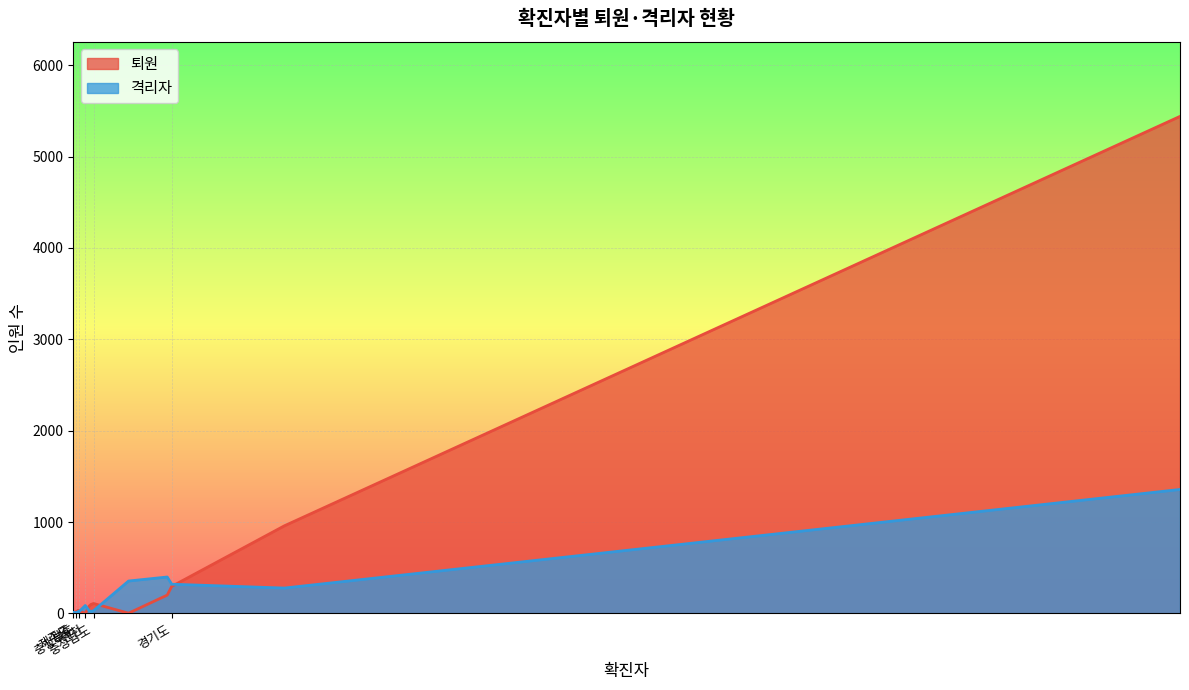

What is the difference between the 격리자 values at 경상북도 and 부산?

257